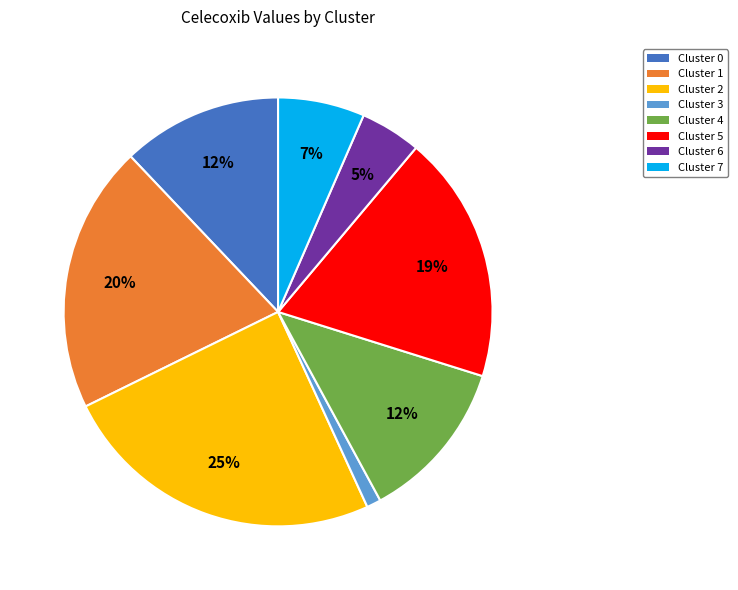

Count the number of slices in the pie.

8